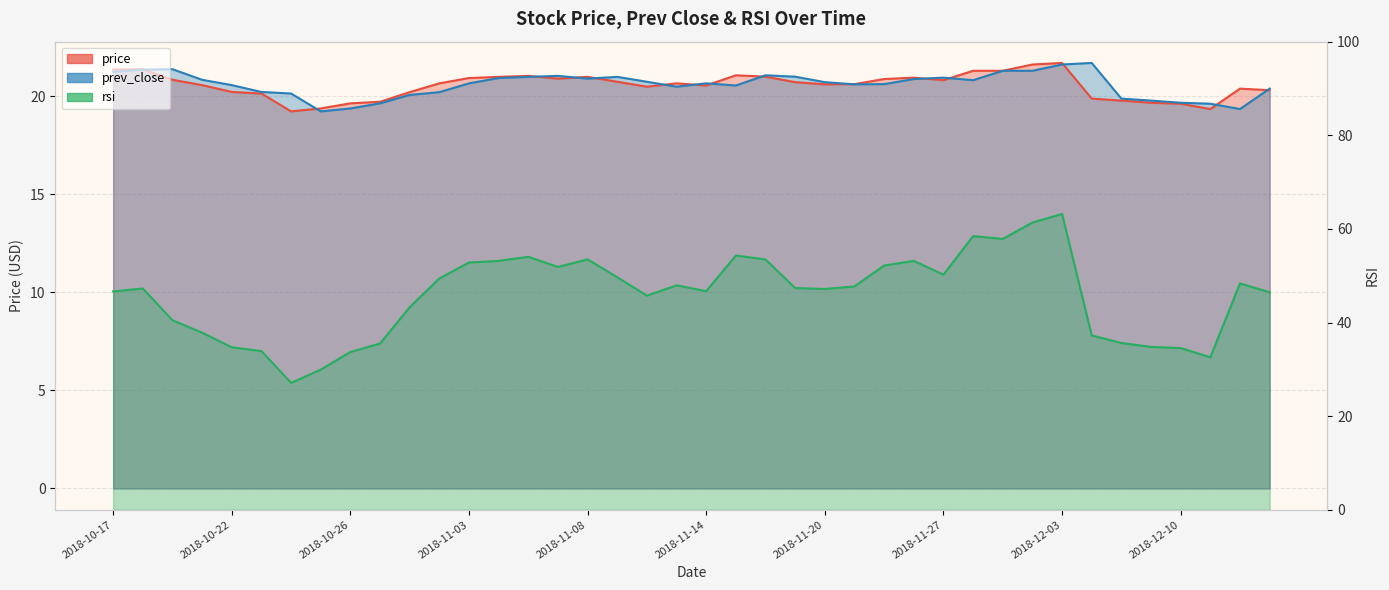

At which category is the sum across all series the highest?

2018-12-03